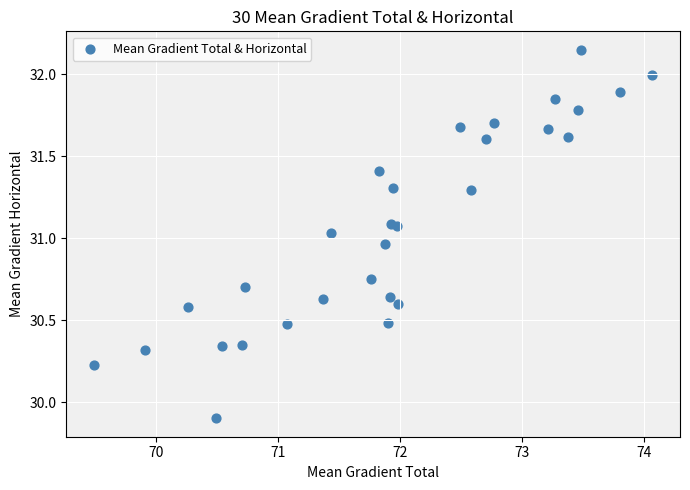

What is the range of X values (max minus min)?

4.6